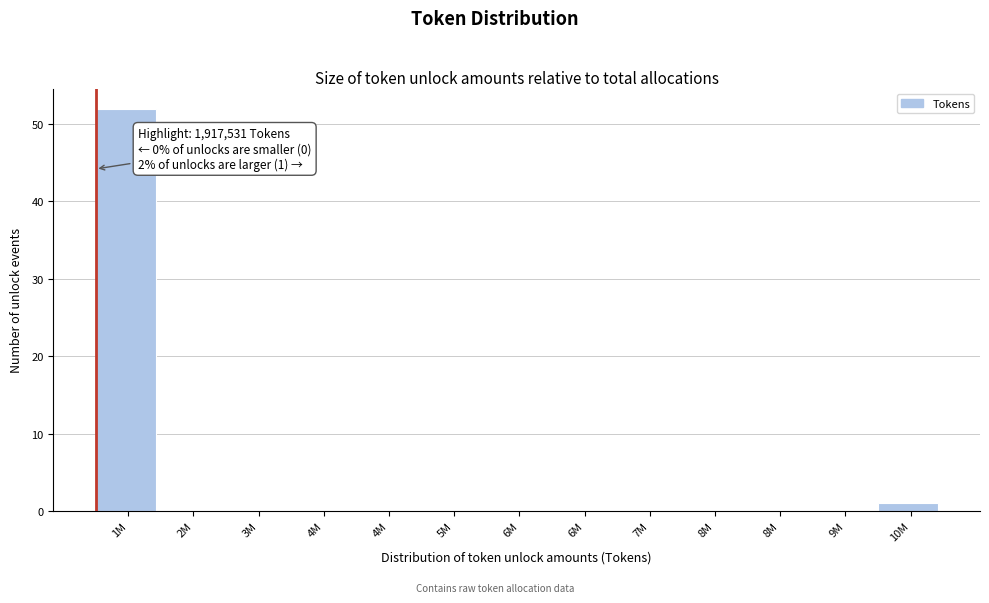

How many series are shown in this chart?

1